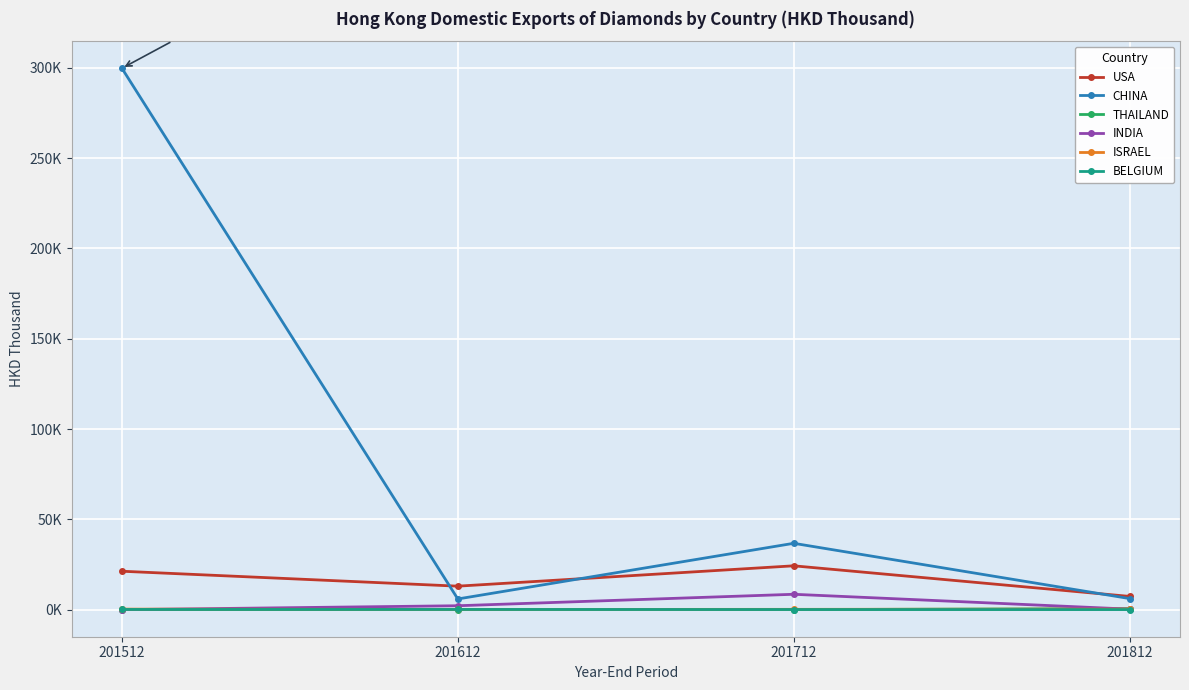

True or false: CHINA and ISRAEL intersect in this chart.

False